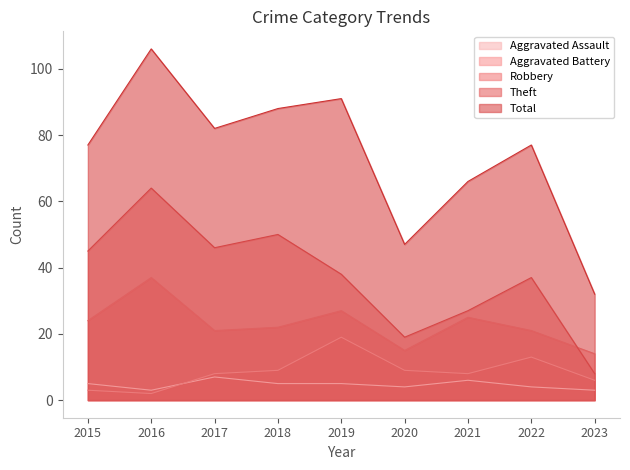

Which label corresponds to the smallest value in the chart?

2016